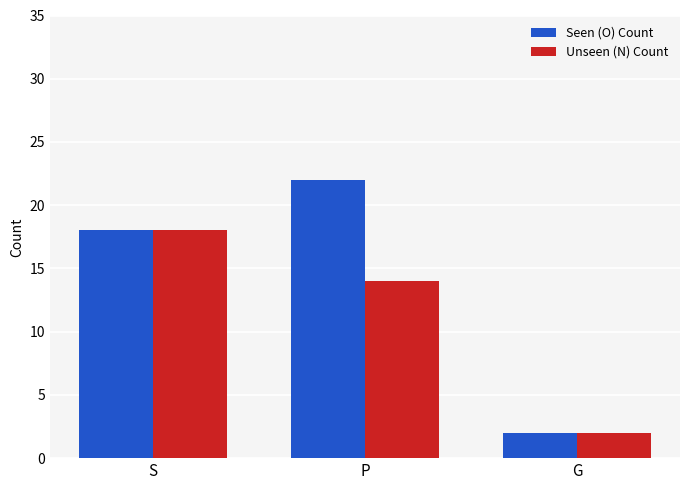

True or false: Unseen (N) Count has a value of 22 at P.

False